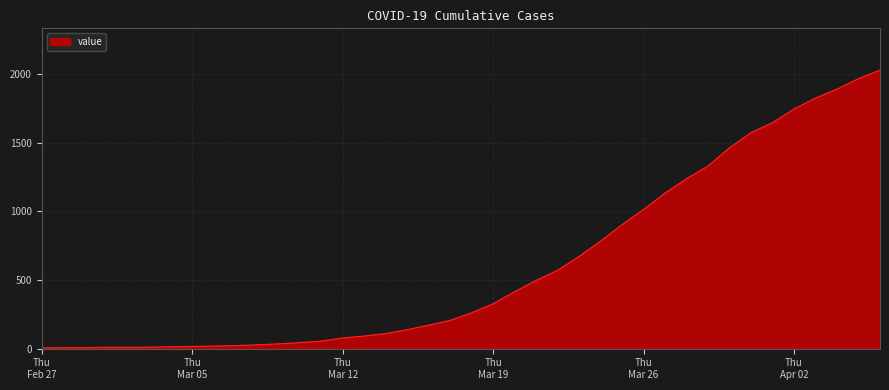

What is the greatest value displayed?

2027